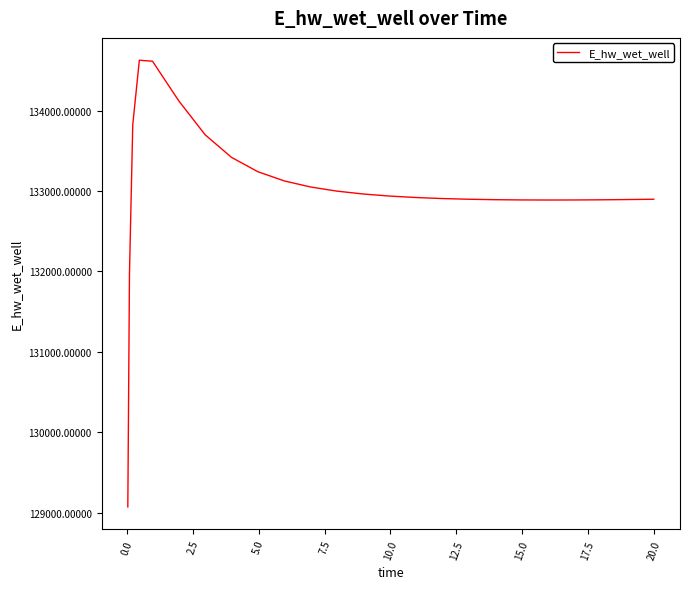

What is the minimum value shown in the chart?

129070.4